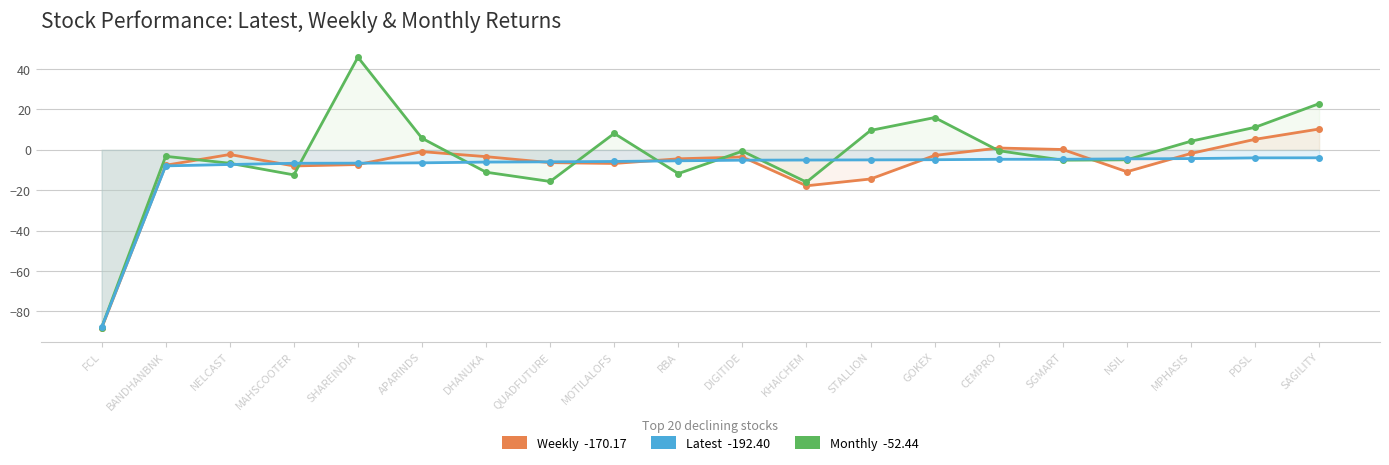

Which series ends up on top after the final intersection of Monthly and Latest?

Monthly